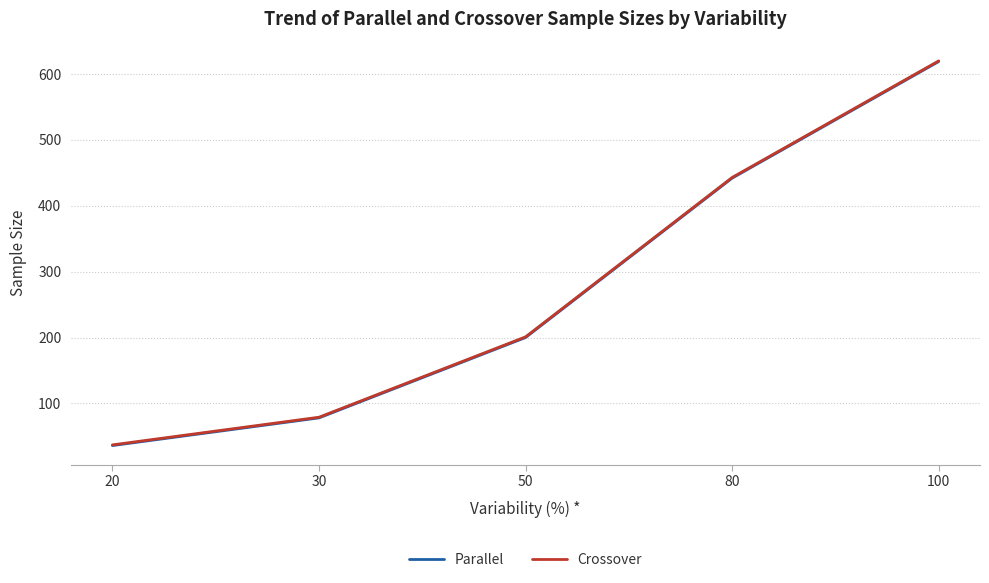

List the labels in order of Parallel value, smallest first.

20, 30, 50, 80, 100